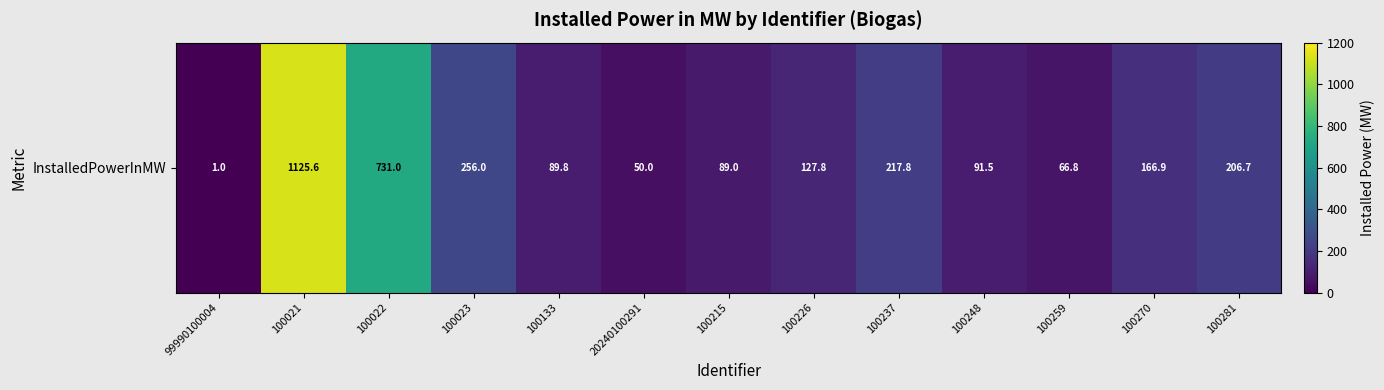

Rank the categories by value from highest to lowest.

100021, 100022, 100023, 100237, 100281, 100270, 100226, 100248, 100133, 100215, 100259, 20240100291, 99990100004